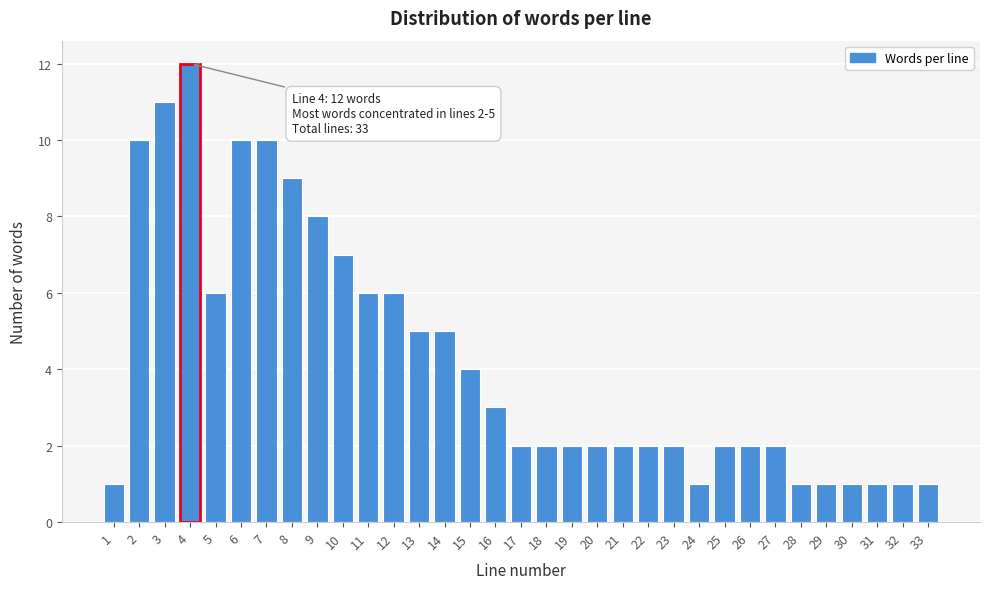

What is the change in value from 3 to 30?

-10